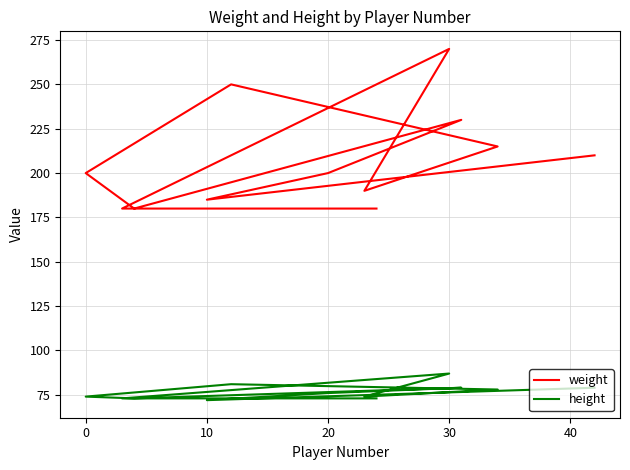

List the series in order of their overall mean, highest first.

weight, height